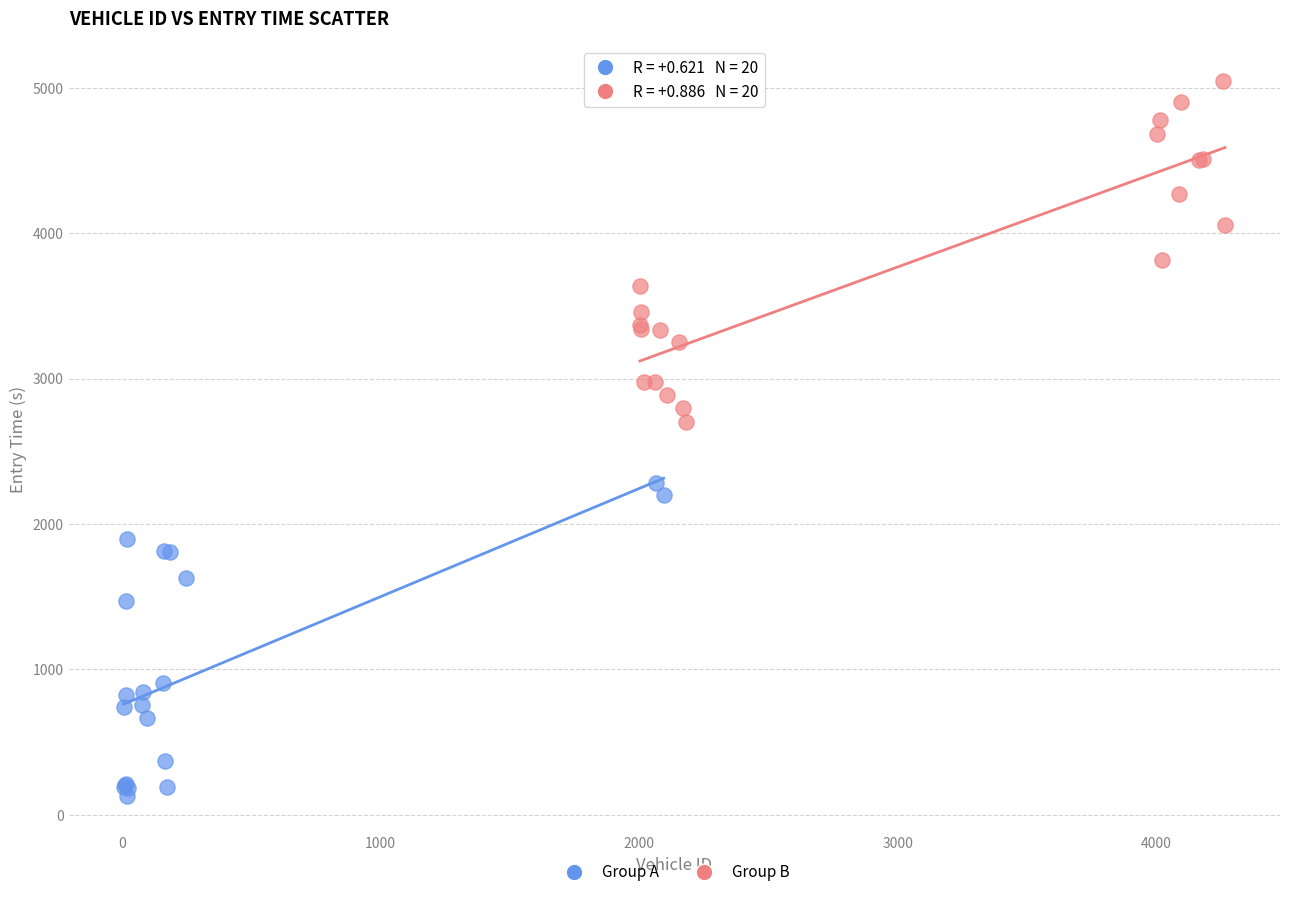

Which series has the largest Y range (max minus min)?

Group B